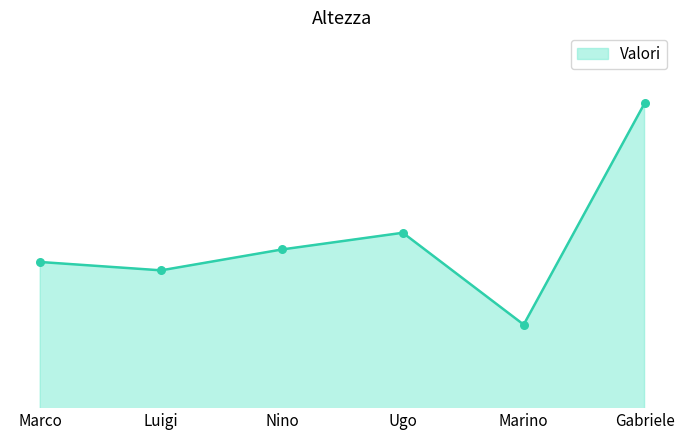

Between Luigi and Marco, which is larger?

Marco